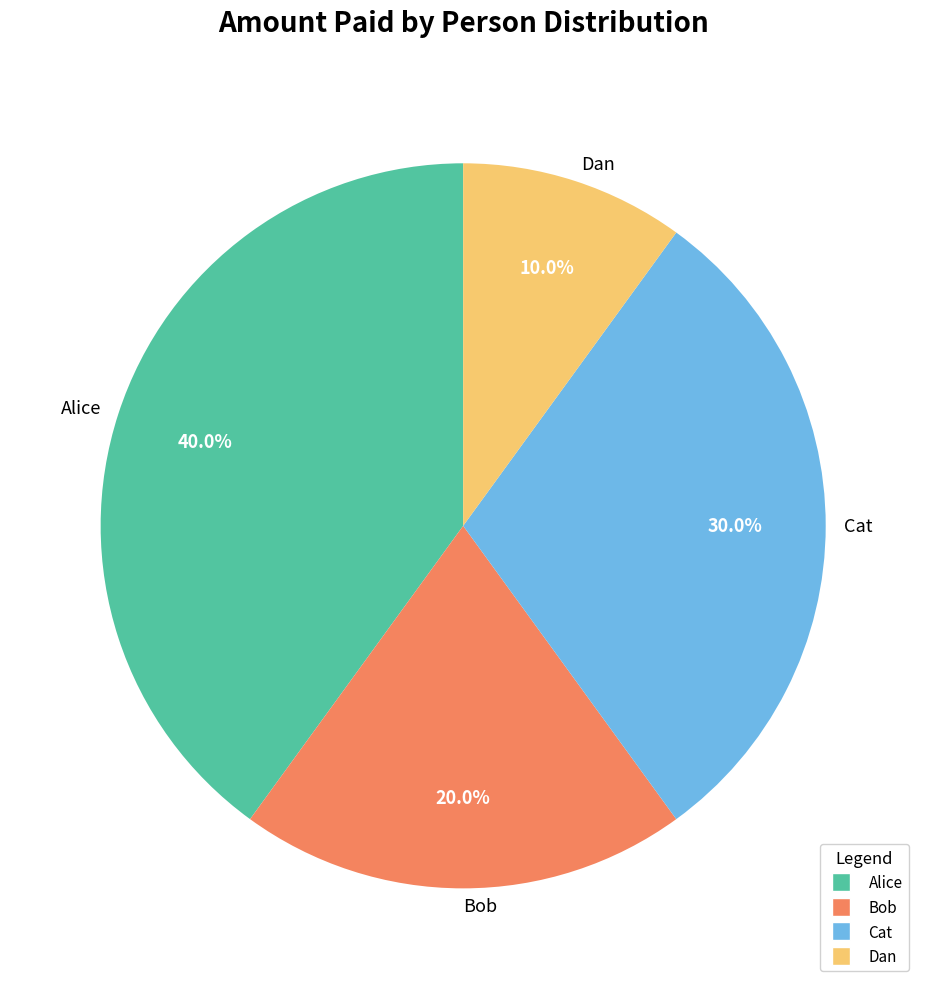

The Dan slice represents 10% of the pie. True or false?

True